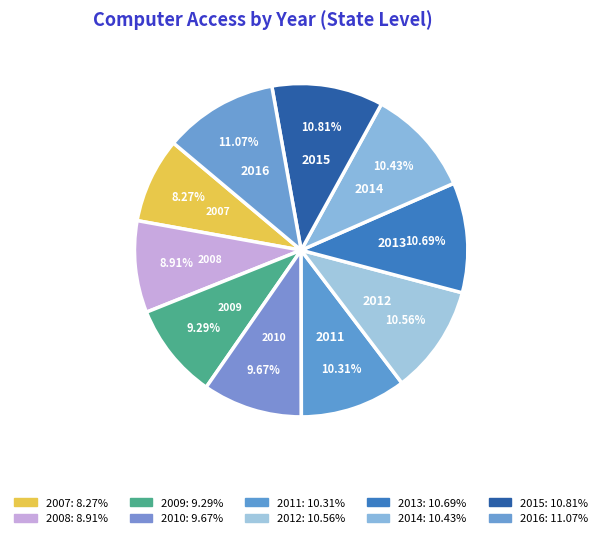

Which has a higher value, 2007 or 2008?

2008